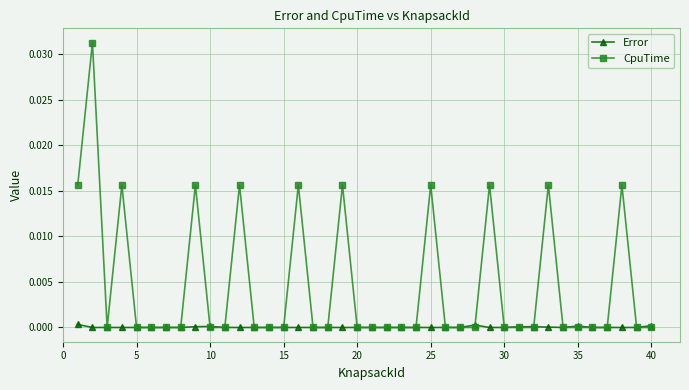

How many series are shown in this chart?

2